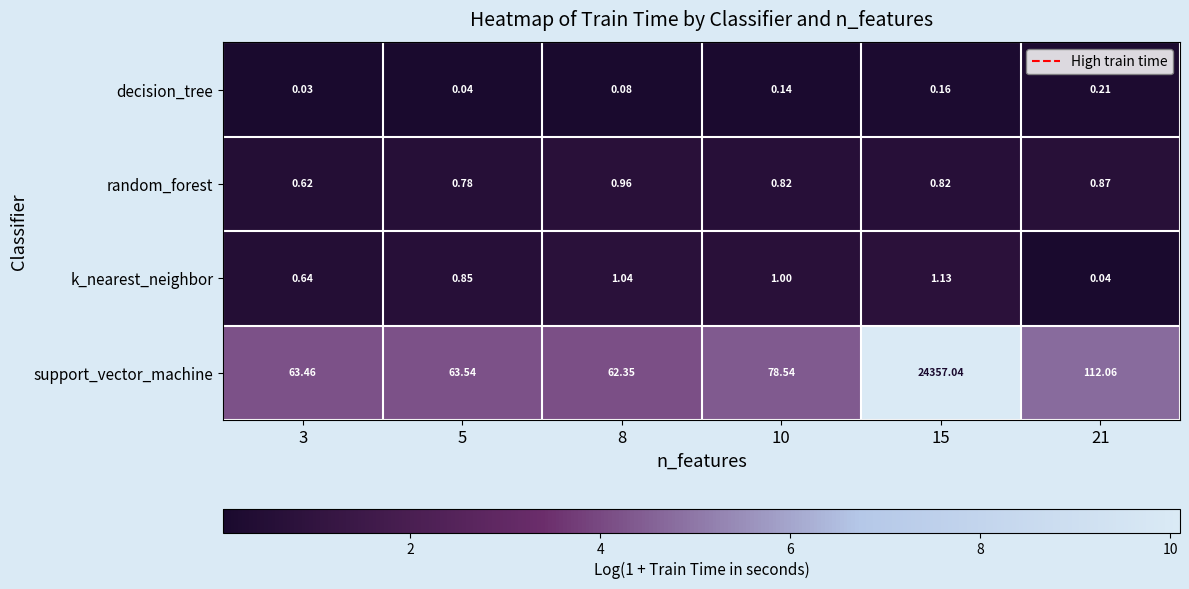

At 5, list the series in order from smallest to largest.

decision_tree, random_forest, k_nearest_neighbor, support_vector_machine